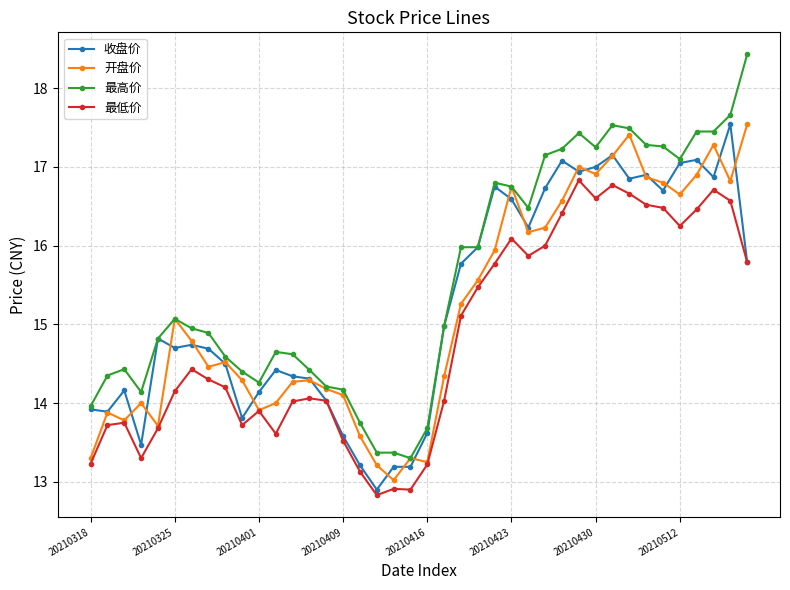

Which series has the largest range (max minus min)?

最高价